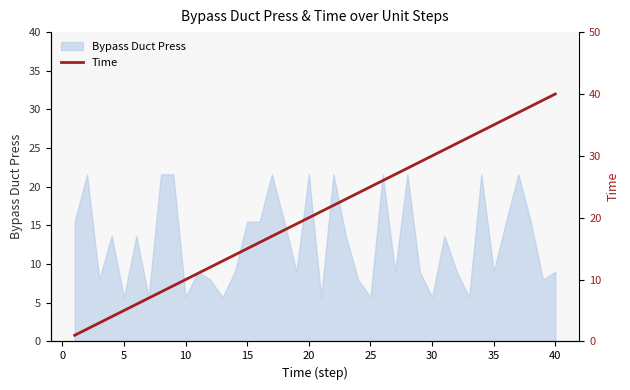

True or false: Bypass Duct Press has a value of 10.2 at 30.

False